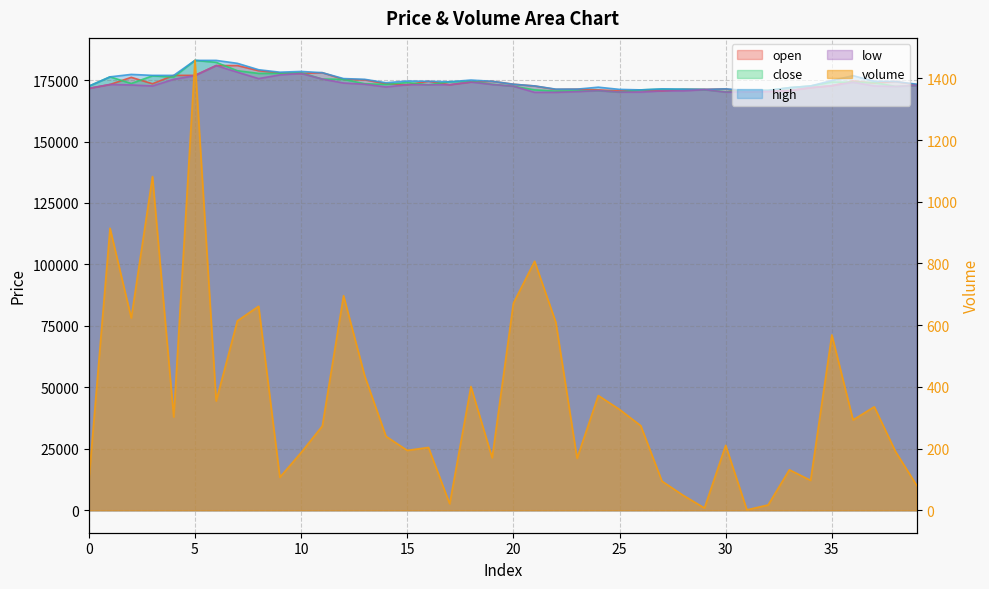

Which series changed the most between 15 and 34?

high